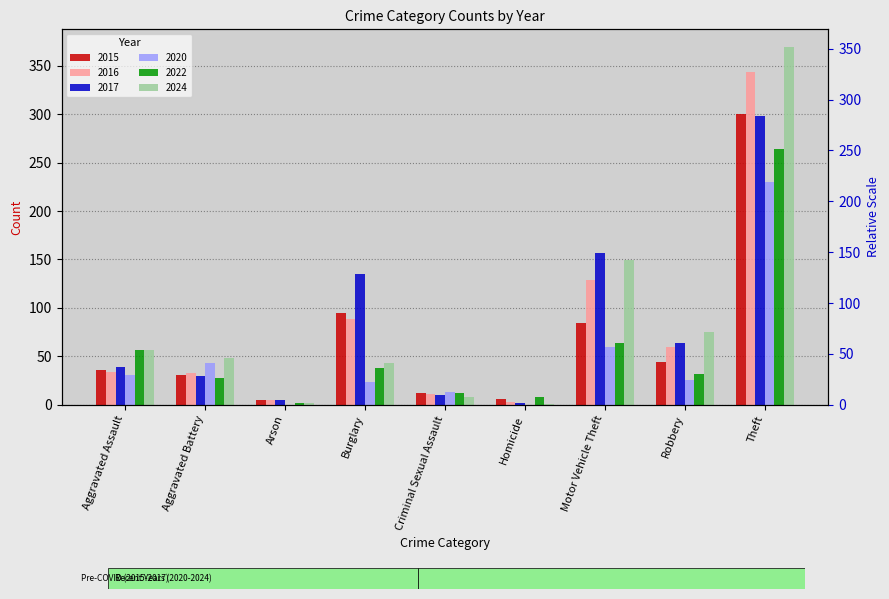

Rank the series at Robbery from lowest to highest value.

2020, 2022, 2015, 2016, 2017, 2024